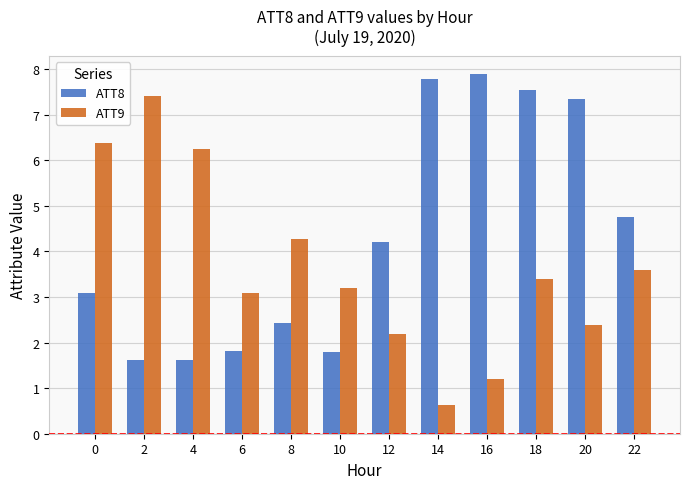

Where does the ATT8 series first go above 4?

12